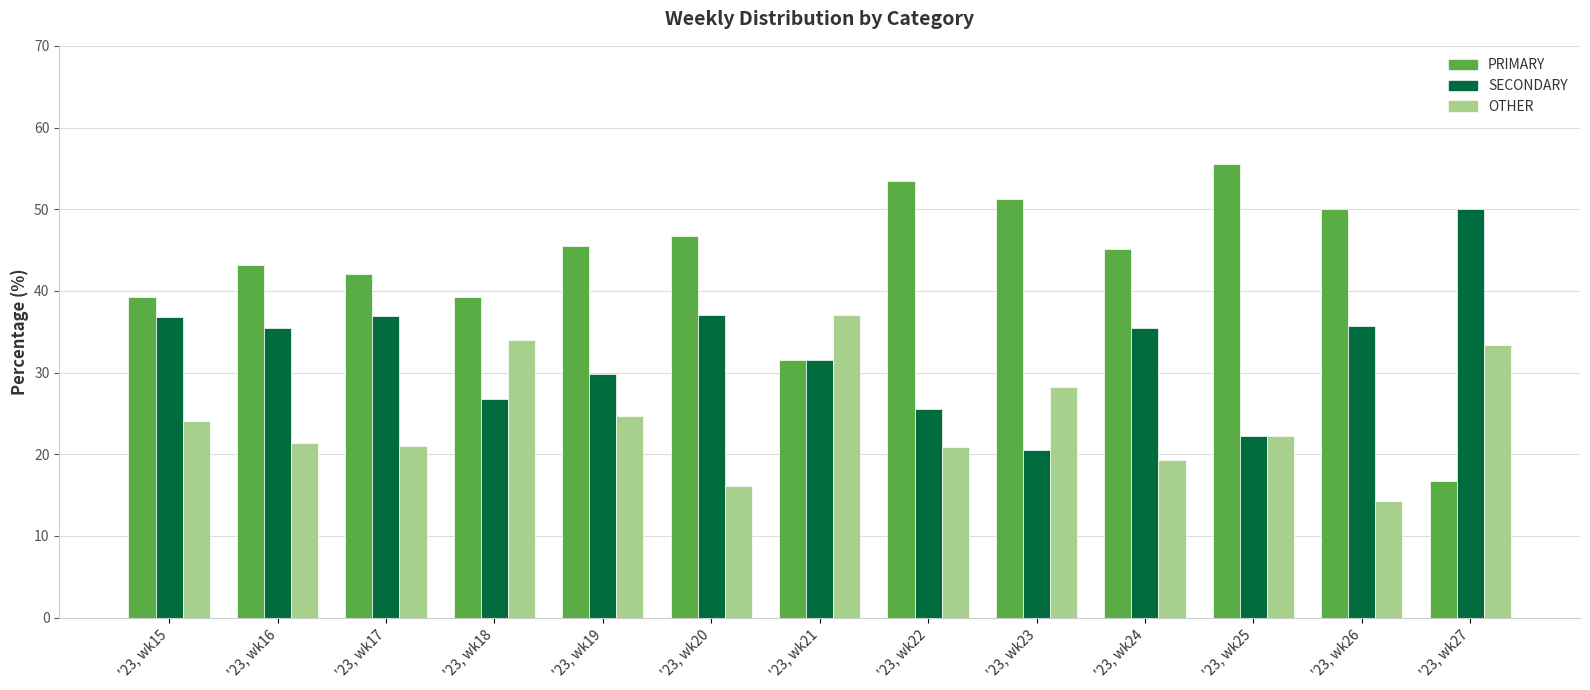

At which label does PRIMARY first exceed 45?

'23, wk19